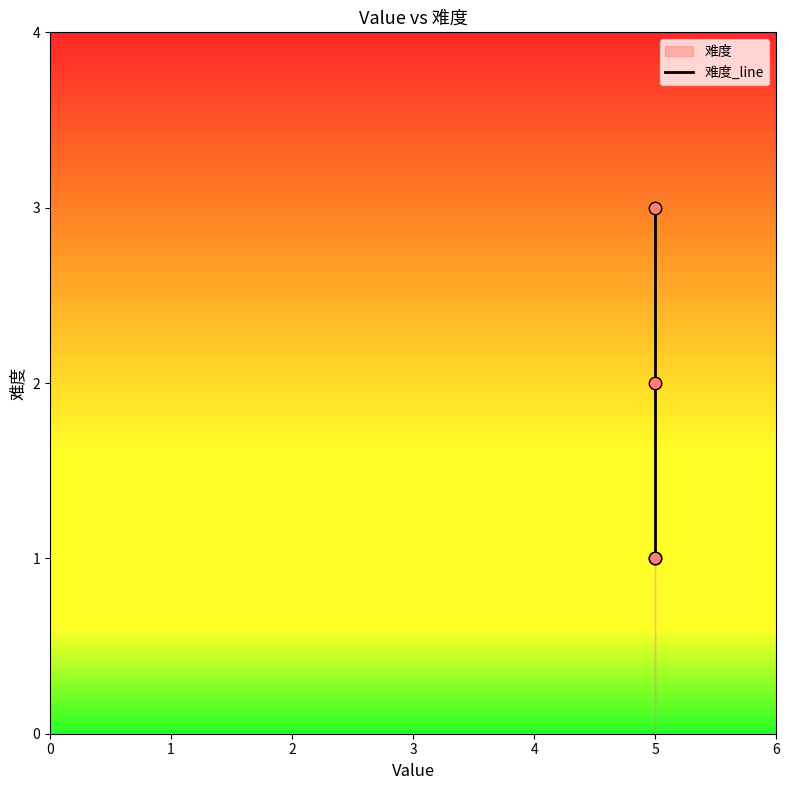

What is the change in value from 0 to 3?

+2